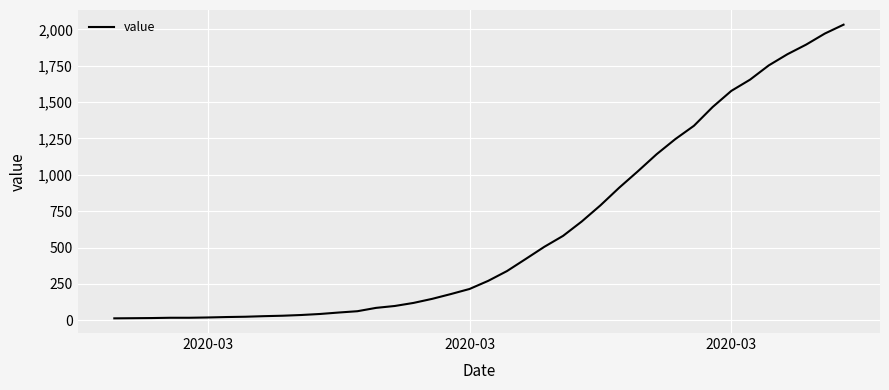

What is the difference between the maximum and minimum values?

2019